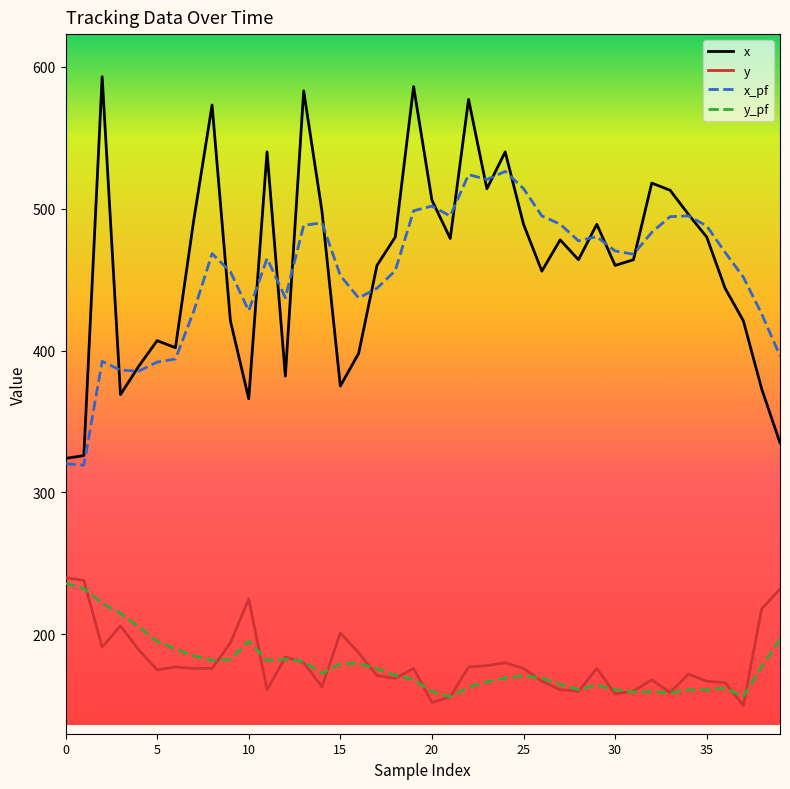

What are all the series names shown in the legend?

x, y, x_pf, y_pf